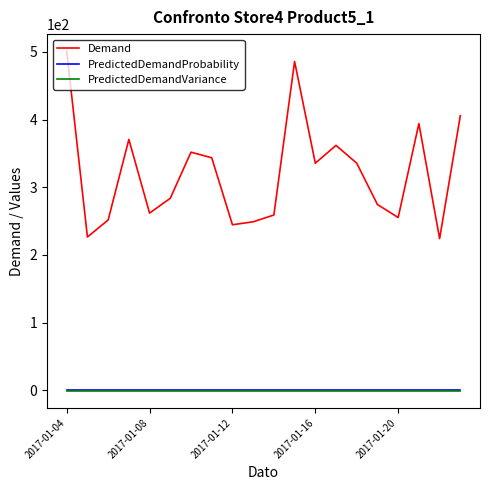

Reading left to right, transcribe all the data shown in this chart.

Demand: 501.3	226.5	251.7	370.7	261.8	283.8	351.9	343.6	244.6	249.0	259.0	485.9	335.6	361.9	335.6	274.5	255.3	394.2	224.2	405.8
PredictedDemandProbability: 1.0	1.0	1.0	1.0	1.0	1.0	1.0	1.0	1.0	1.0	1.0	1.0	1.0	1.0	1.0	1.0	1.0	1.0	1.0	1.0
PredictedDemandVariance: -1.0	-1.0	-1.0	-1.0	-1.0	-1.0	-1.0	-1.0	-1.0	-1.0	-1.0	-1.0	-1.0	-1.0	-1.0	-1.0	-1.0	-1.0	-1.0	-1.0